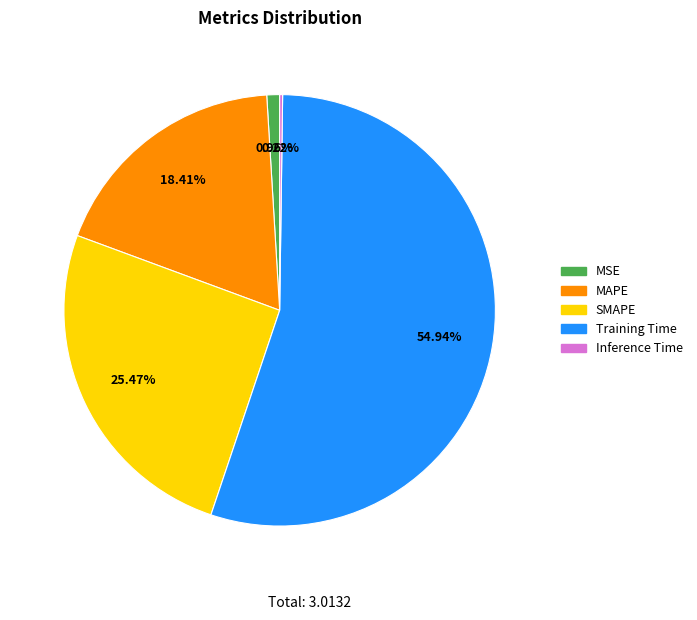

What is the largest slice in the pie chart?

Training Time